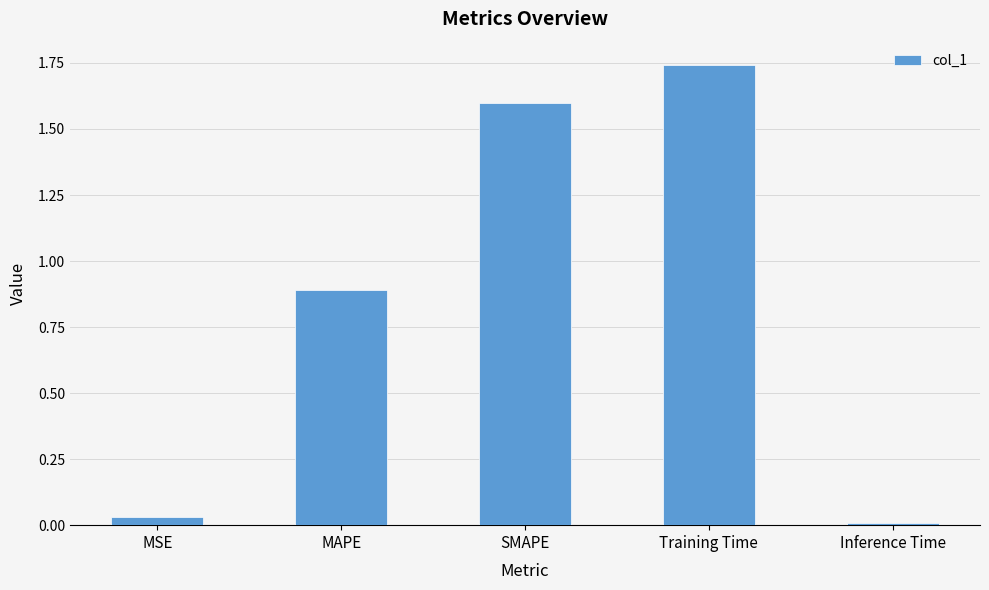

True or false: the data shows 0.0 at MSE.

True